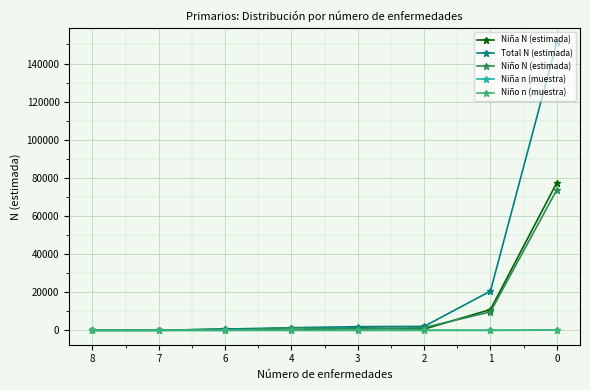

The value of Total N (estimada) at 7 is 0. True or false?

True